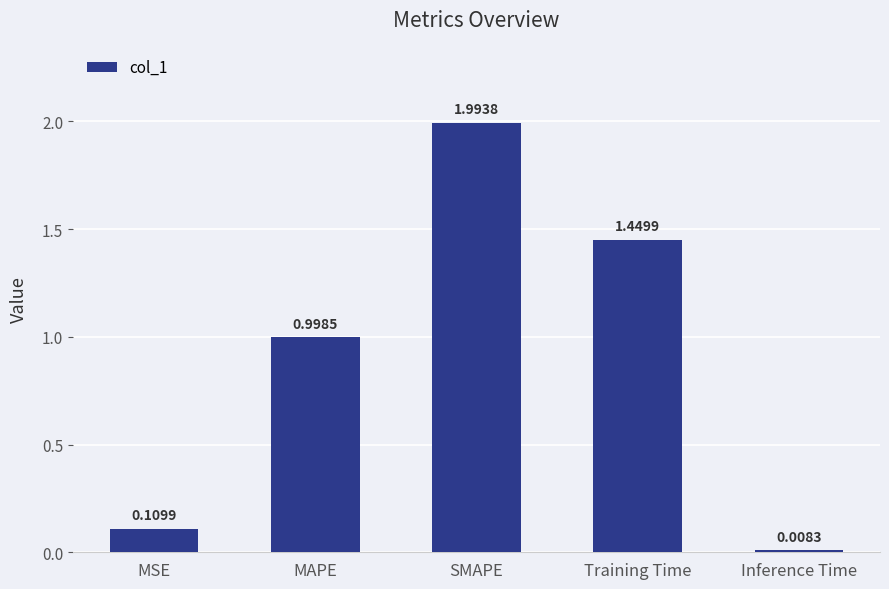

What is the difference between the maximum and second lowest values?

1.9